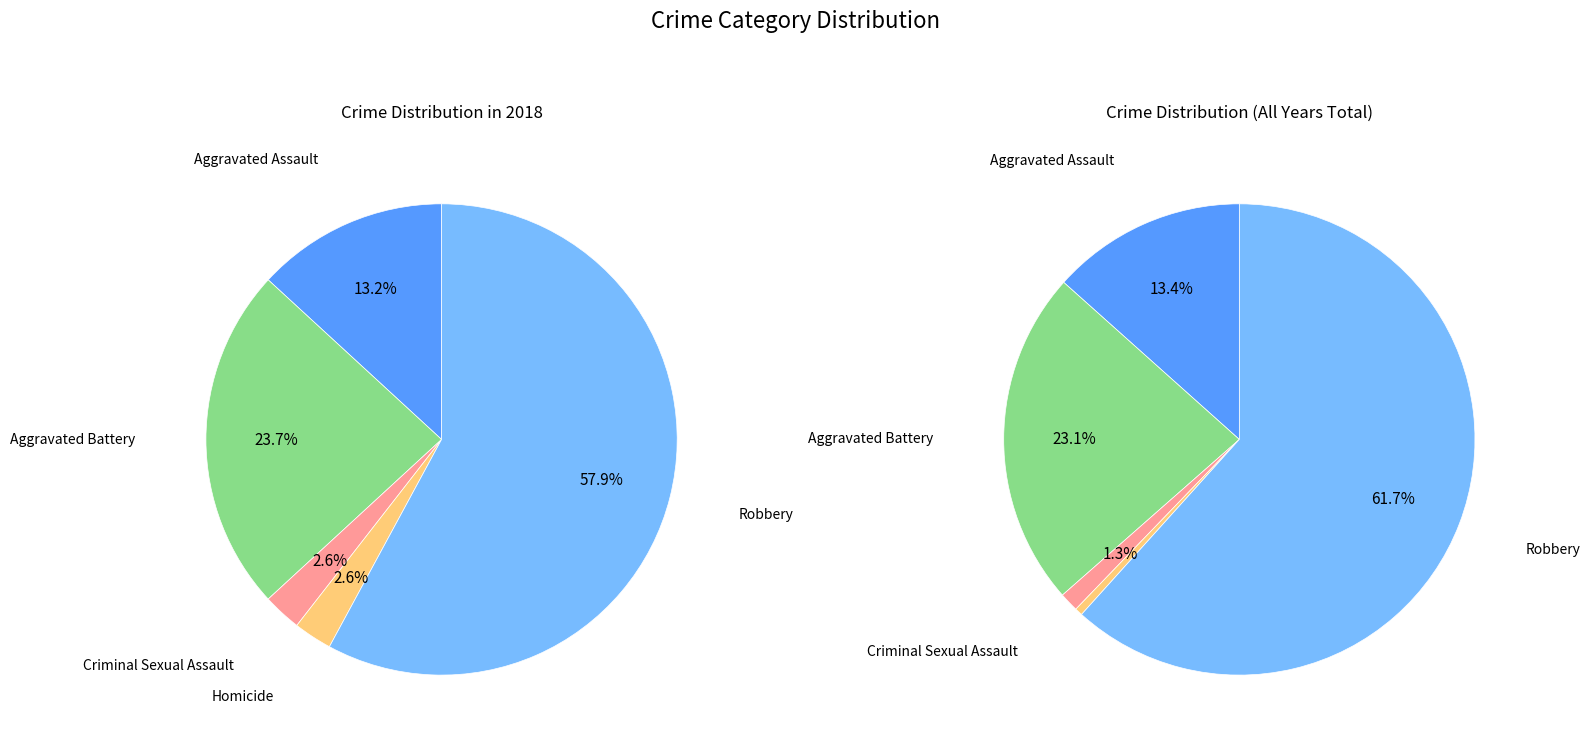

What portion of the pie excludes values_2018?

86.8%